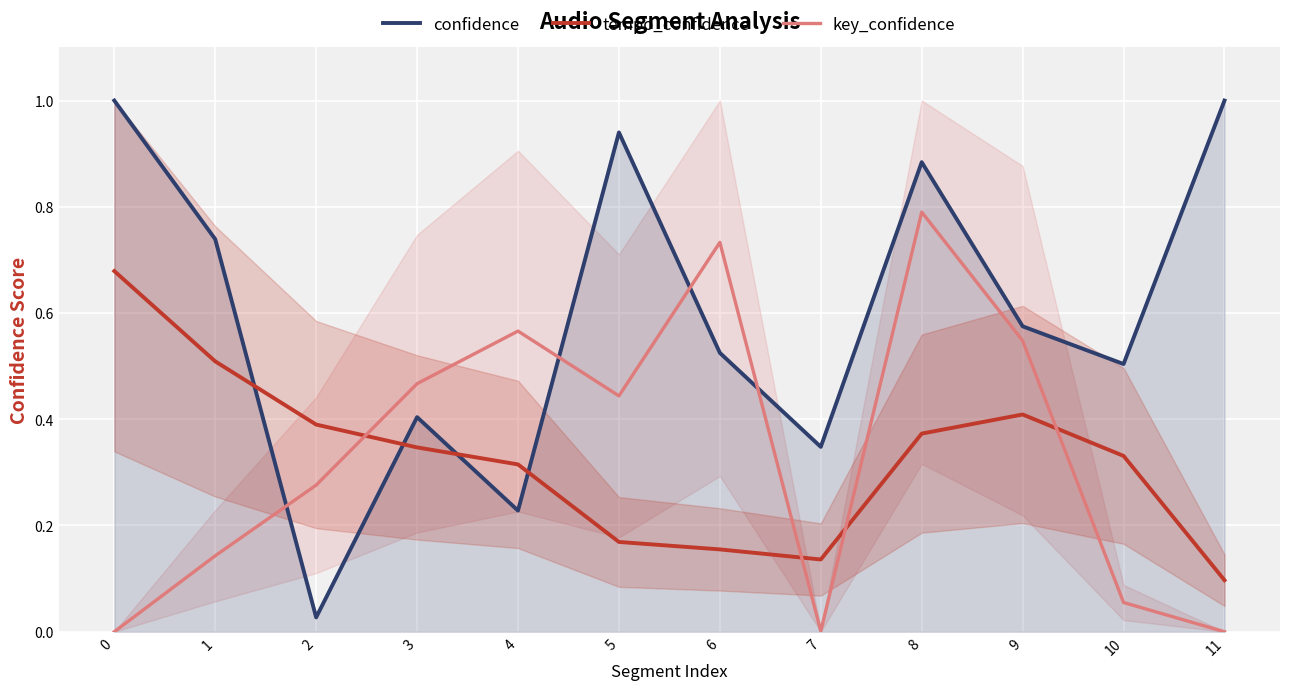

What is the value of the tempo_confidence point at the 9th from the left?

0.4